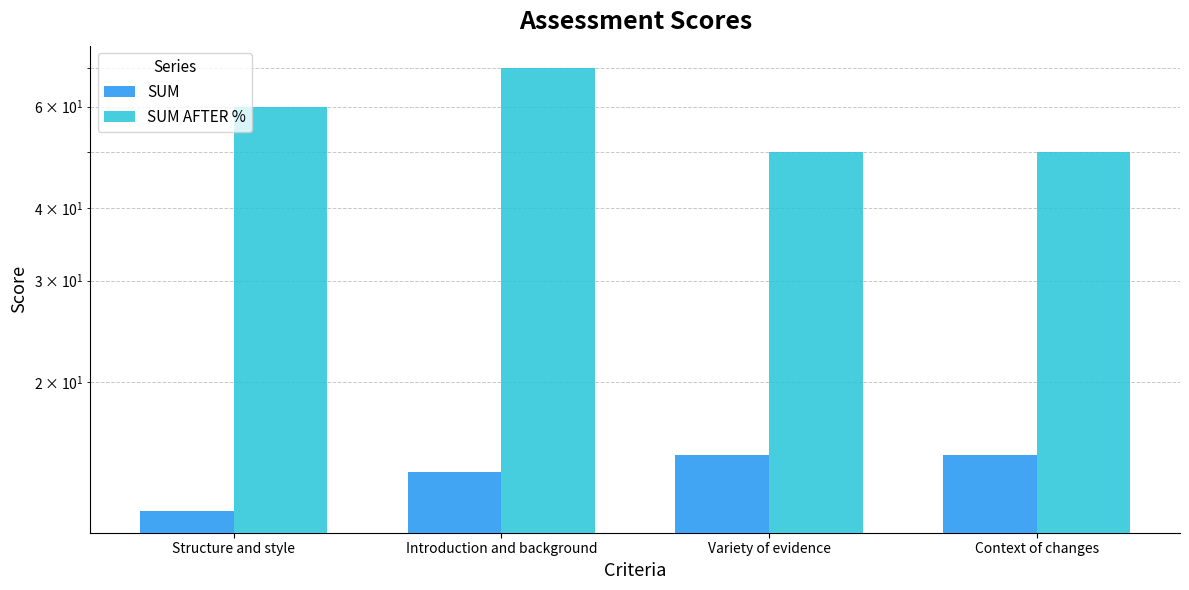

How many data points in SUM AFTER % are less than 60?

2